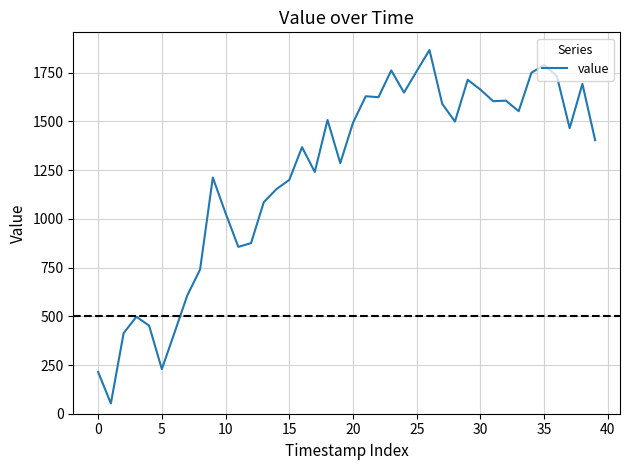

Does the chart have visible grid lines?

Yes